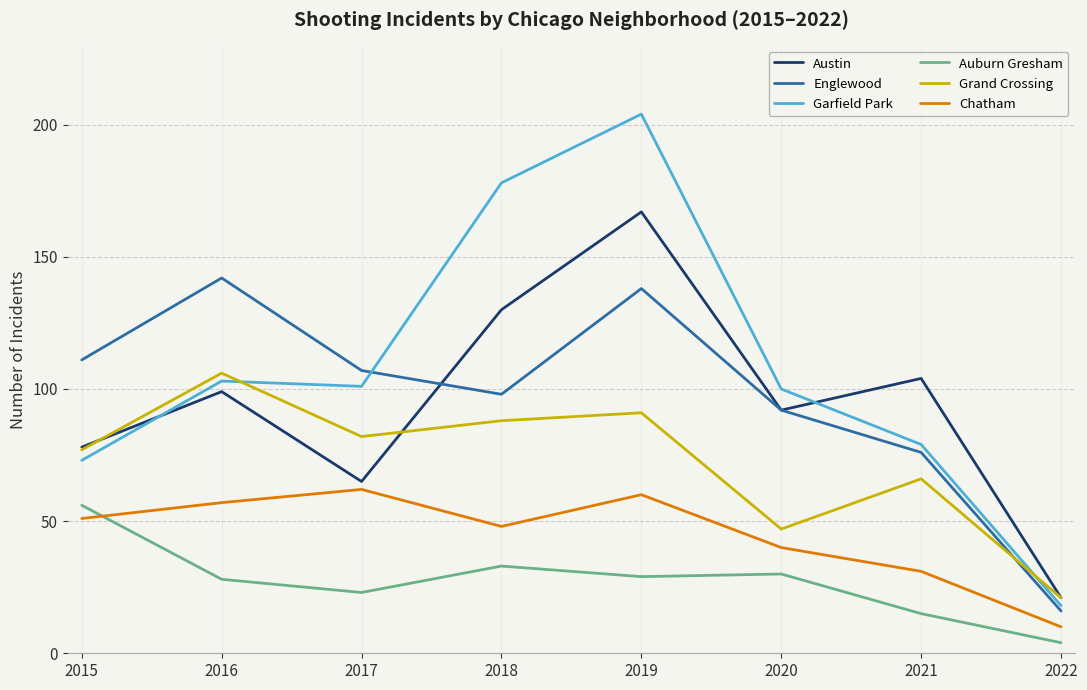

True or false: Auburn Gresham has a value of 4 at 2022.

True